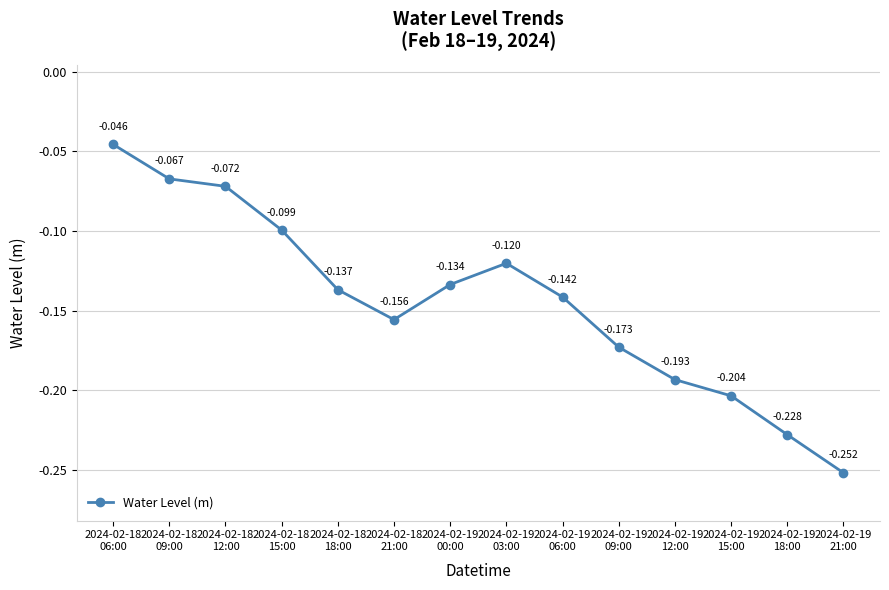

How many series are shown in this chart?

1